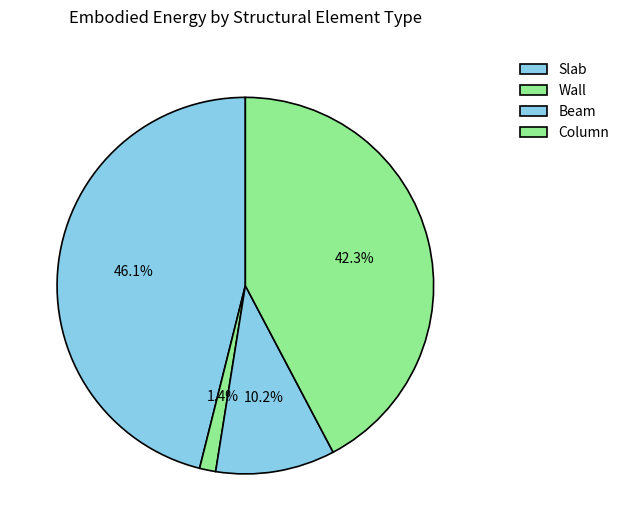

How many segments does this pie chart have?

4